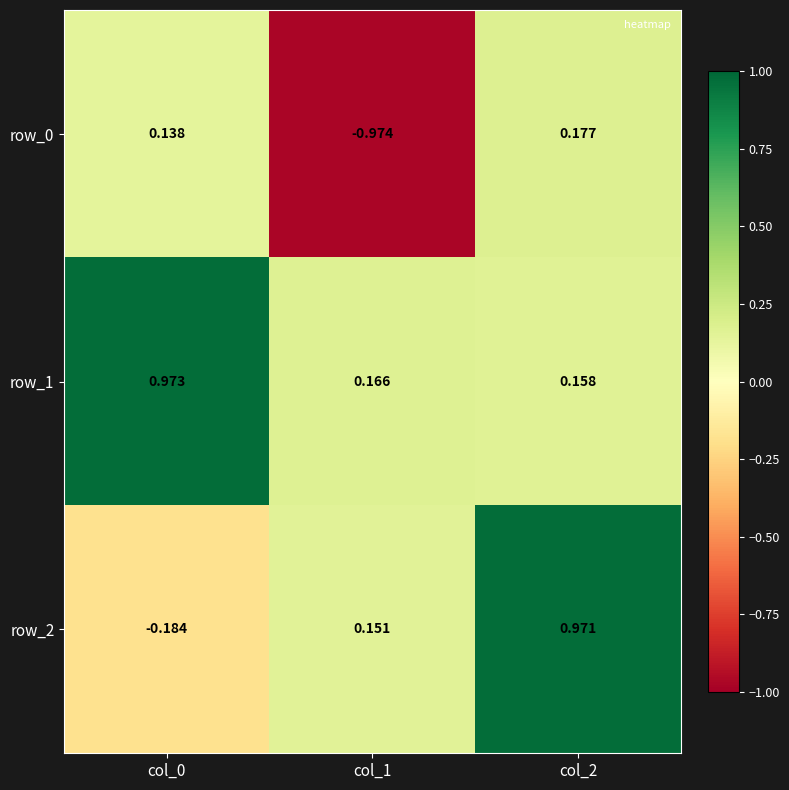

The value of row_2 at col_1 is 0.2. True or false?

True